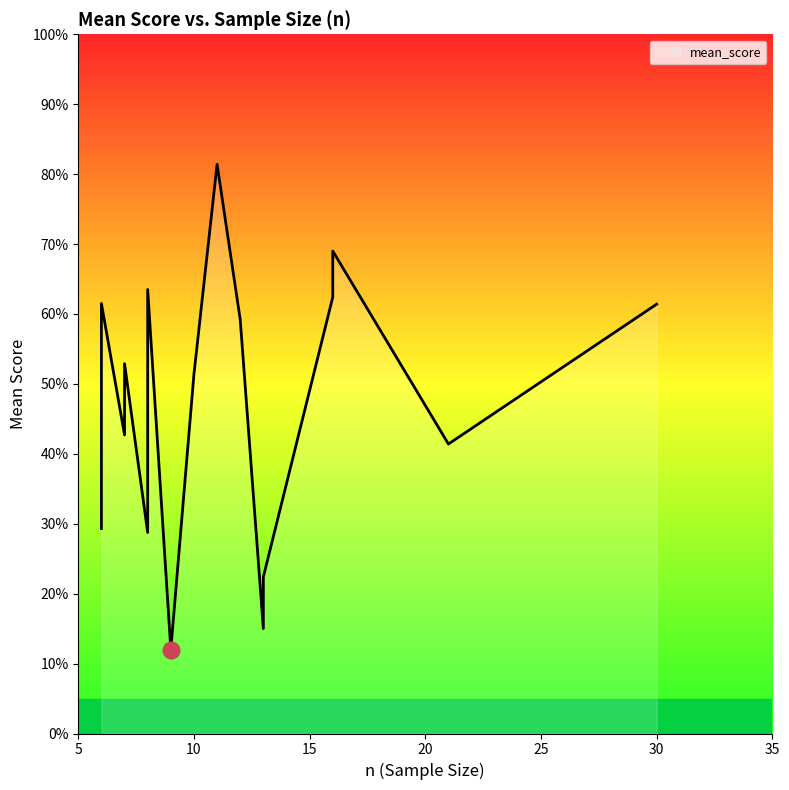

At which label is the value closest to 46?

7